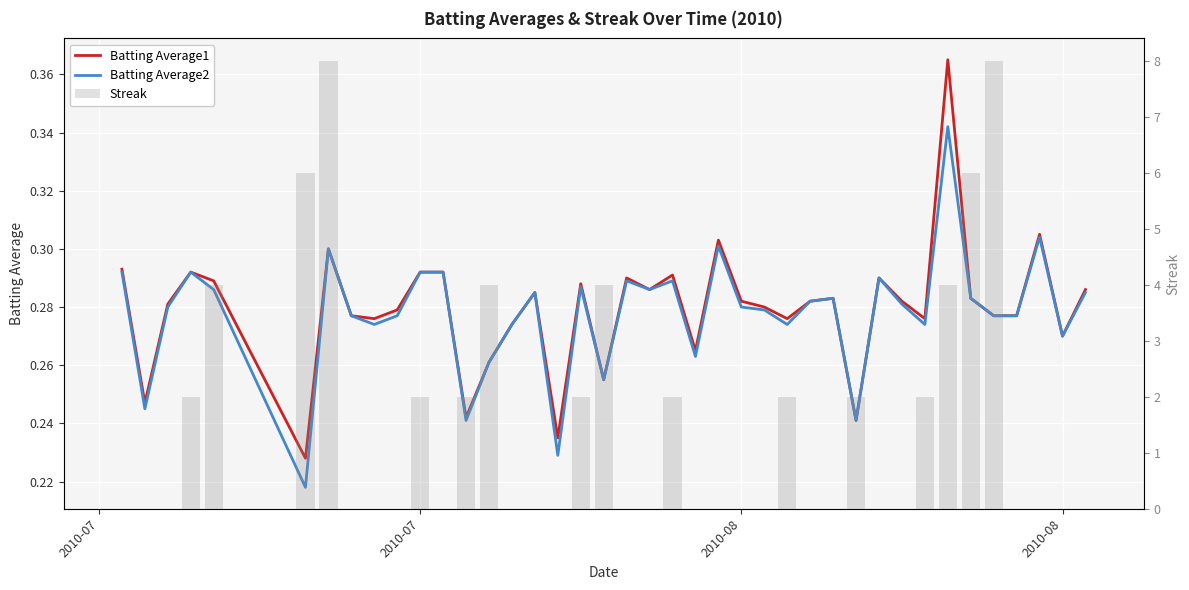

Are the bars grouped side by side (vs. stacked)?

Yes